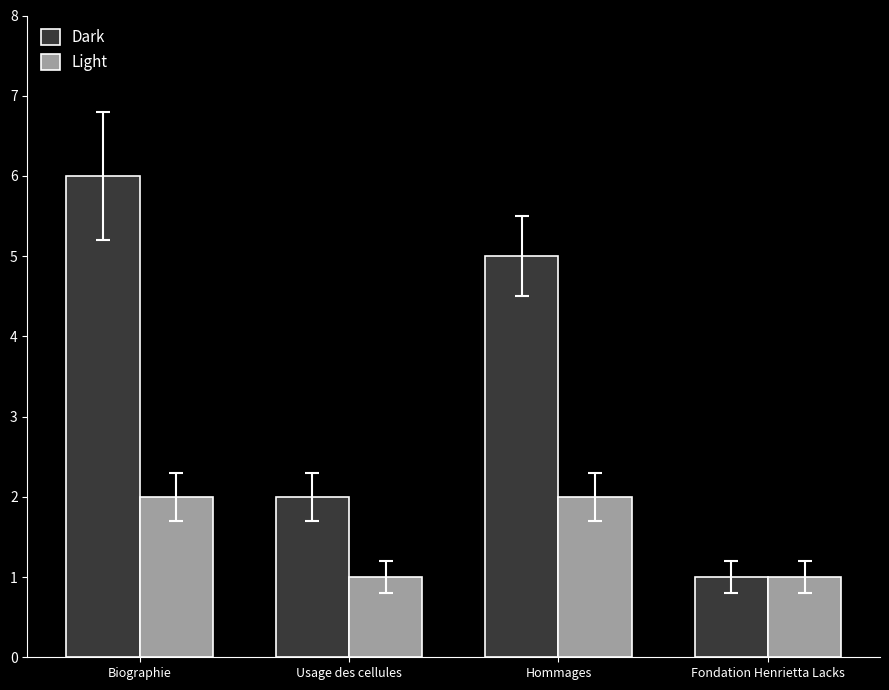

True or false: Dark has a value of 1 at Usage des cellules.

False